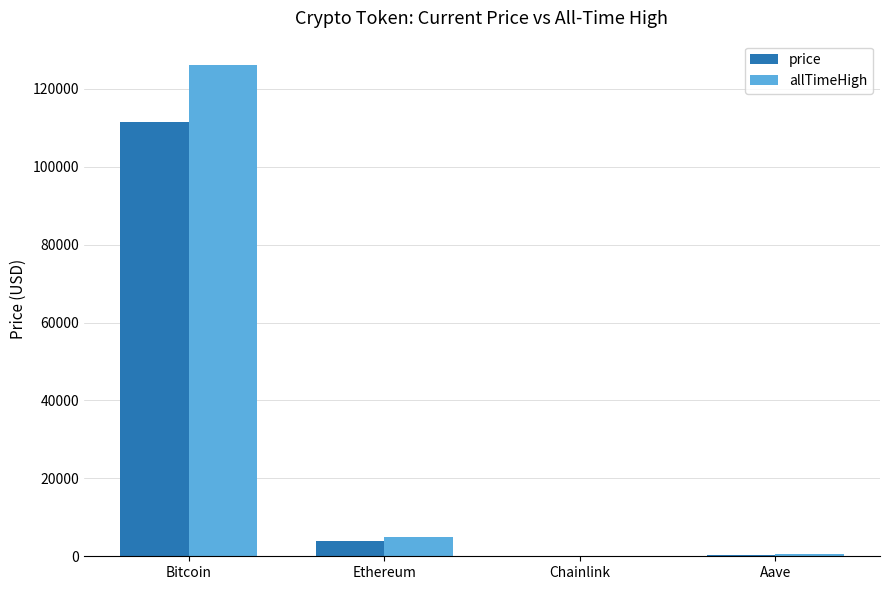

Read the allTimeHigh value at Bitcoin.

126080.0